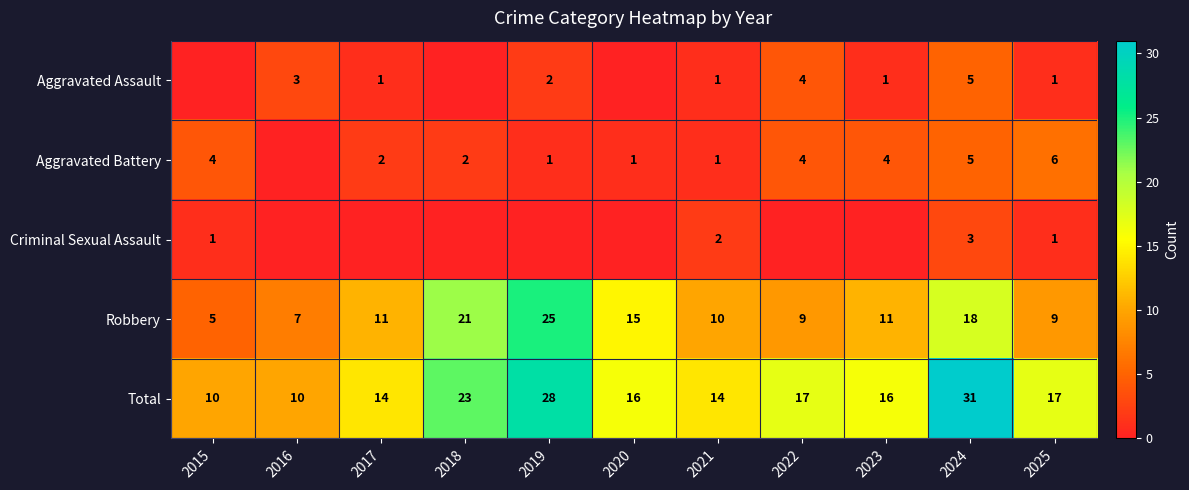

At which category does the chart reach its peak across all series?

2024